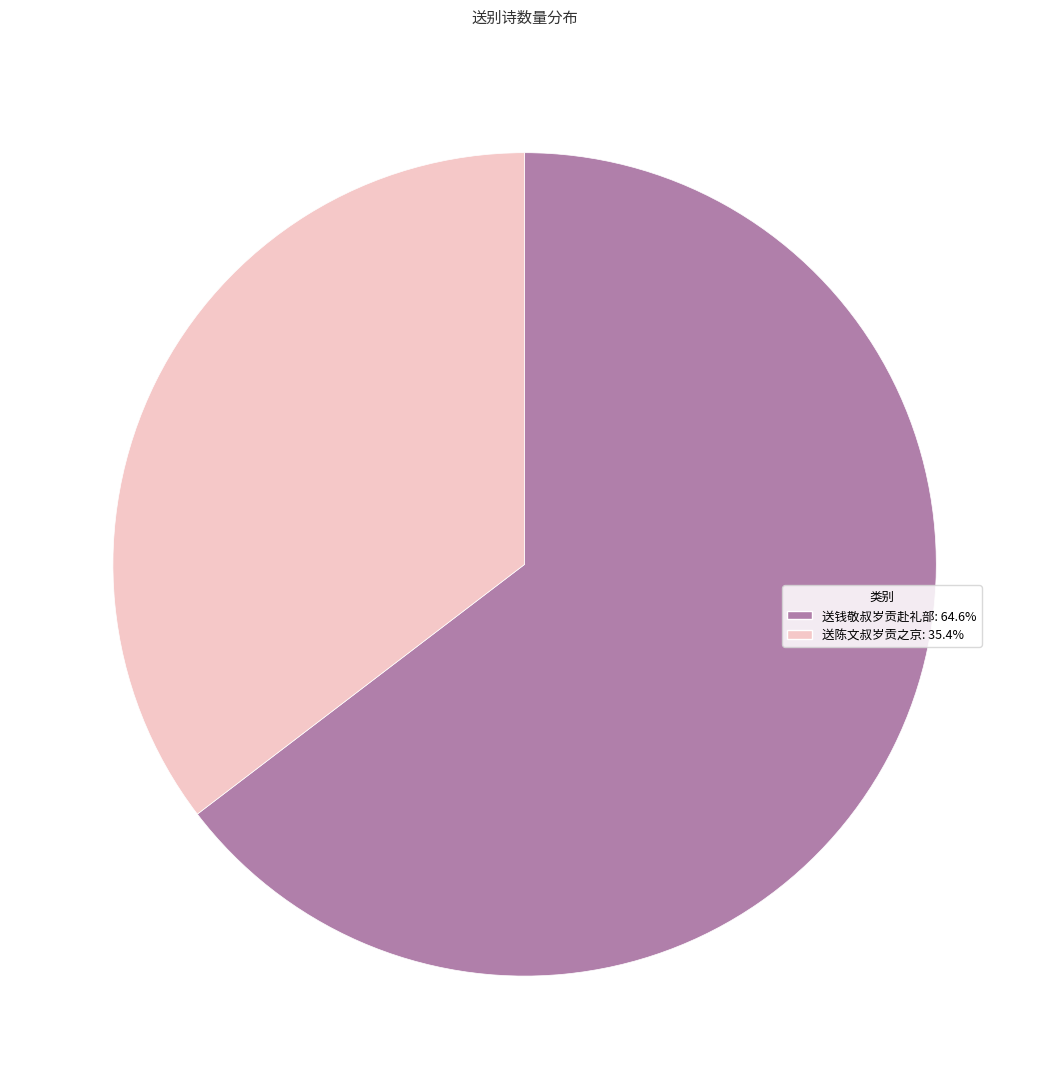

Count the number of slices in the pie.

2